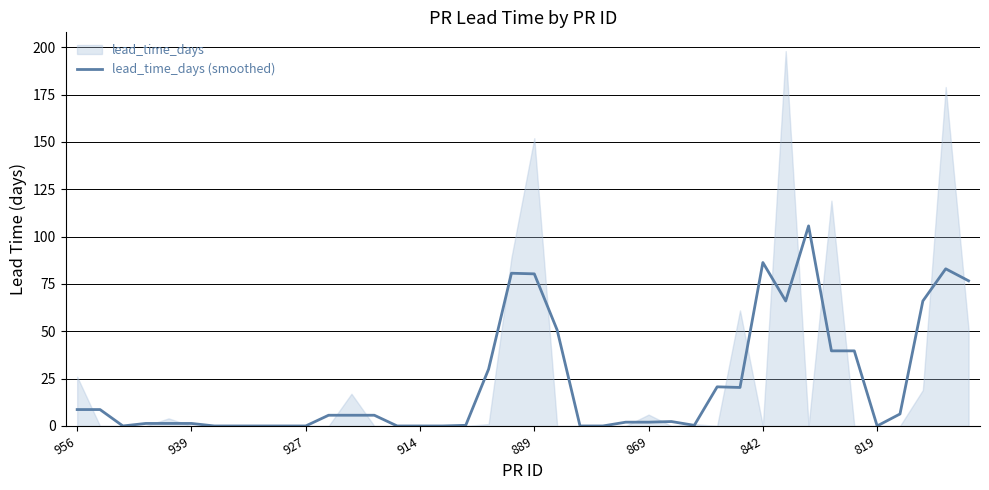

What is the value of the 22nd point from the left?

50.7